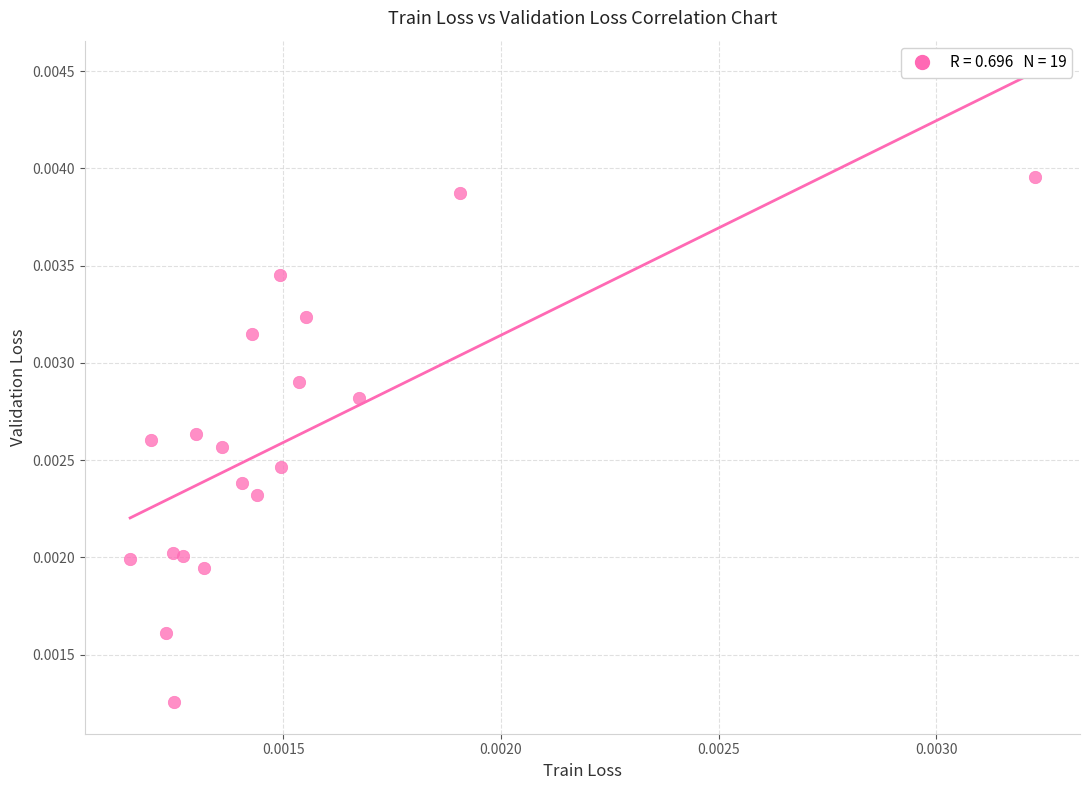

How many points are shown in the scatter plot?

19